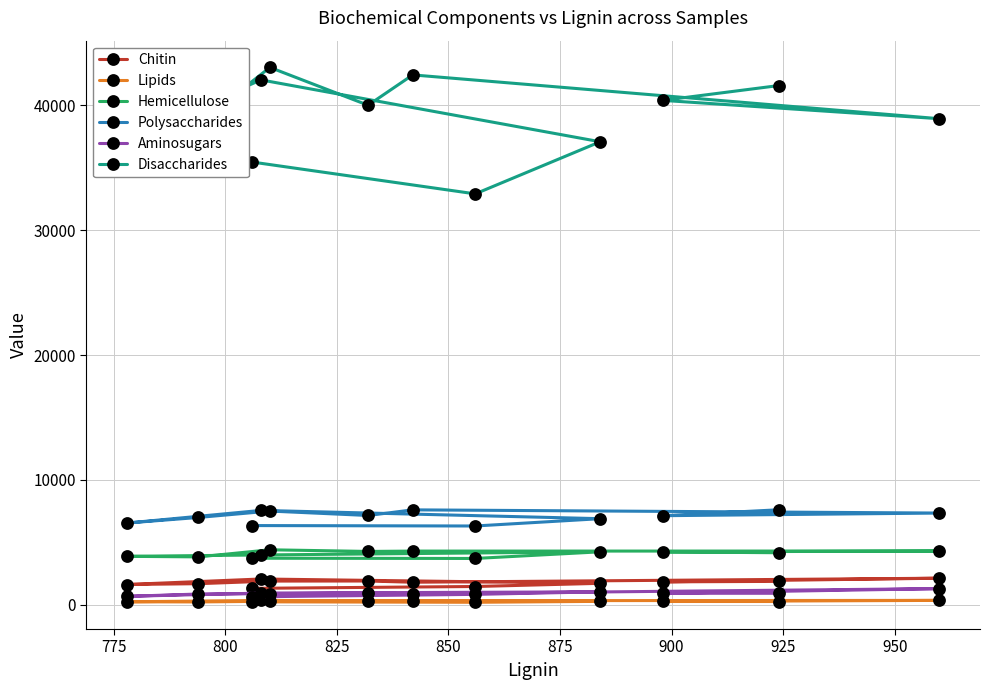

Reading right to left, extract all data points from this chart.

Chitin: 1872	1834	2126	1804	1902	1896	1688	1622	2064	1716	1462	1314
Lipids: 260	262	350	324	336	278	226	238	346	272	198	236
Hemicellulose: 4166	4234	4302	4298	4270	4402	3834	3878	3988	4240	3708	3726
Polysaccharides: 7606	7132	7344	7600	7150	7504	6992	6546	7556	6894	6308	6342
Aminosugars: 918	920	1292	878	940	888	860	674	936	1036	832	634
Disaccharides: 41580	40394	38926	42434	40004	43034	38528	37334	42034	37080	32906	35456